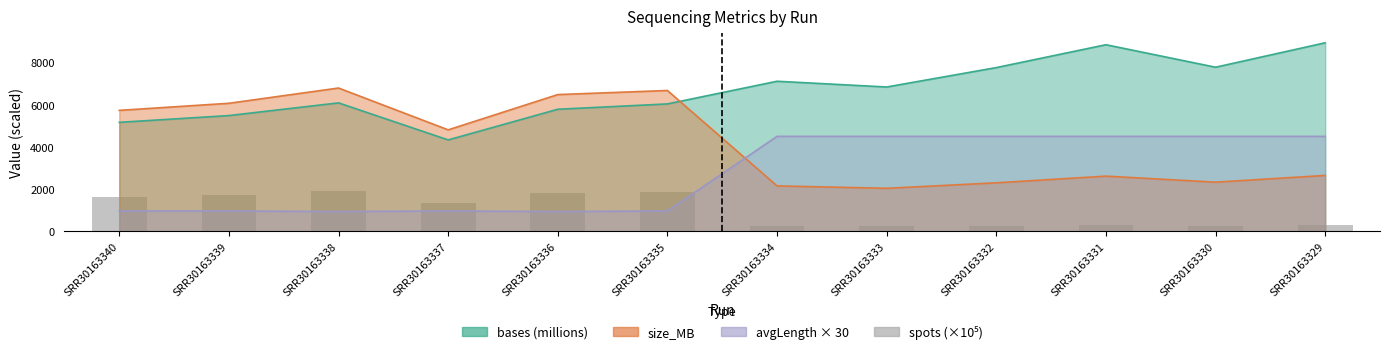

The chart shows a value of 2499.3 at SRR30163335. True or false?

False